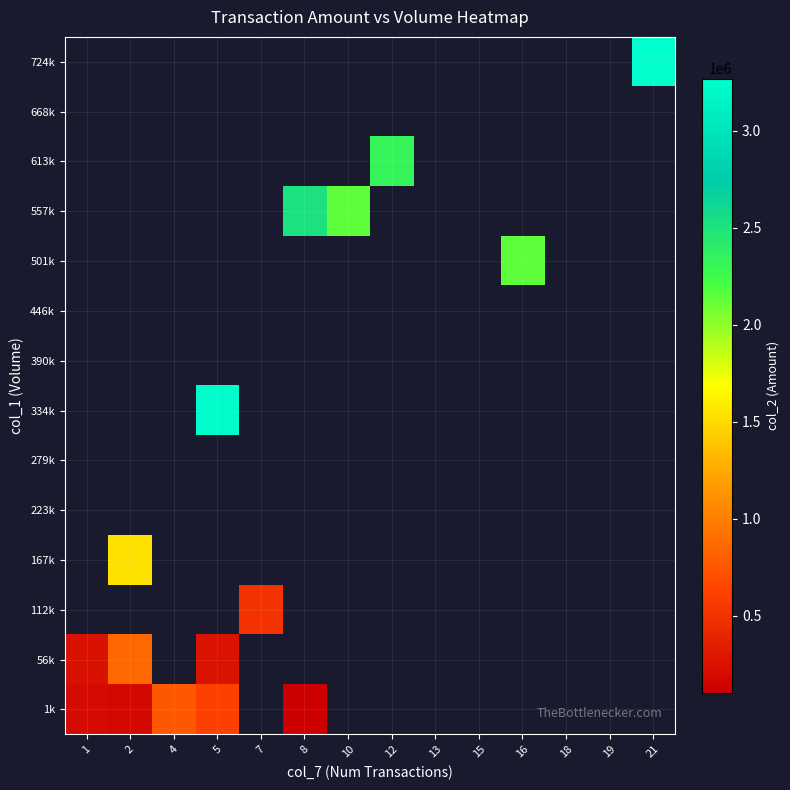

How many distinct data groups are displayed?

14